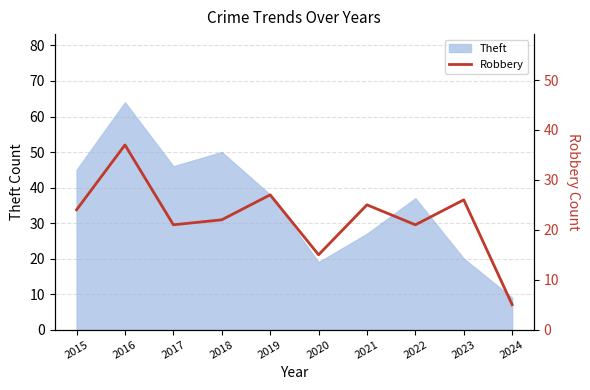

Is this an area chart (filled region under the line)?

No